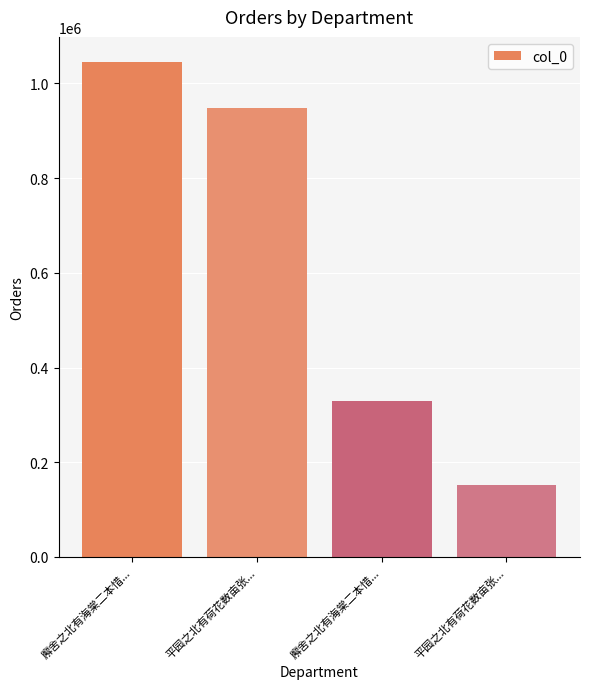

How many bars are there in total?

4